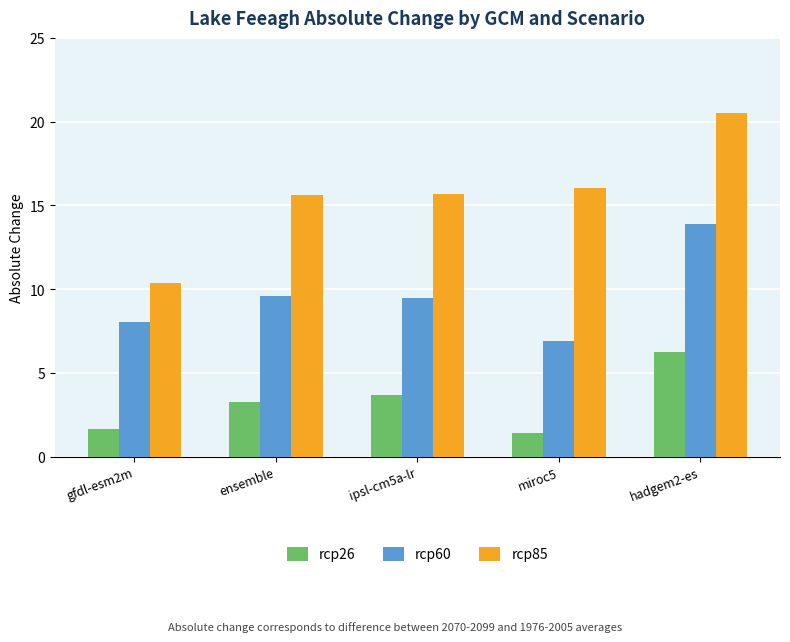

Which series has the widest spread of values?

rcp85